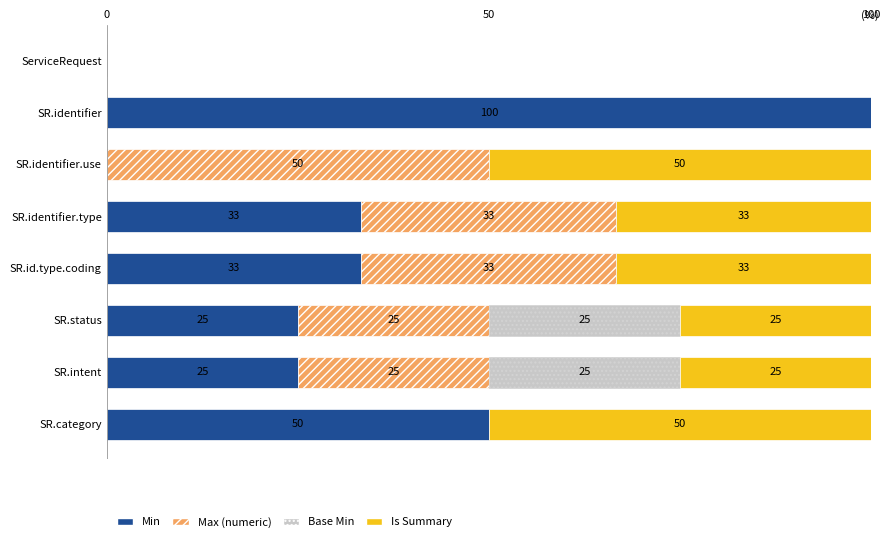

How many series are shown in this chart?

4